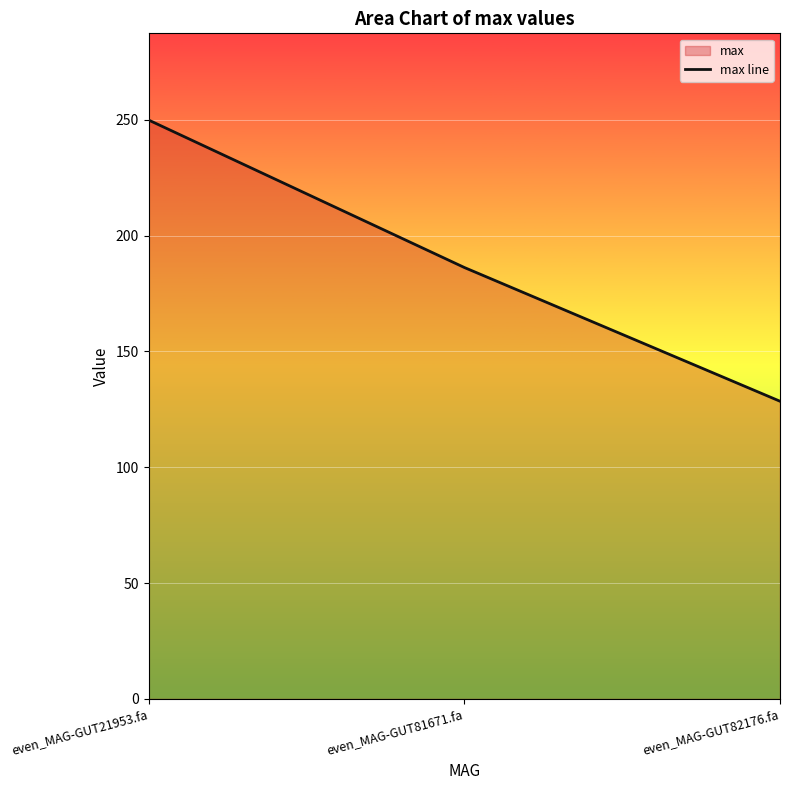

List the labels in order of value, smallest first.

even_MAG-GUT82176.fa, even_MAG-GUT81671.fa, even_MAG-GUT21953.fa